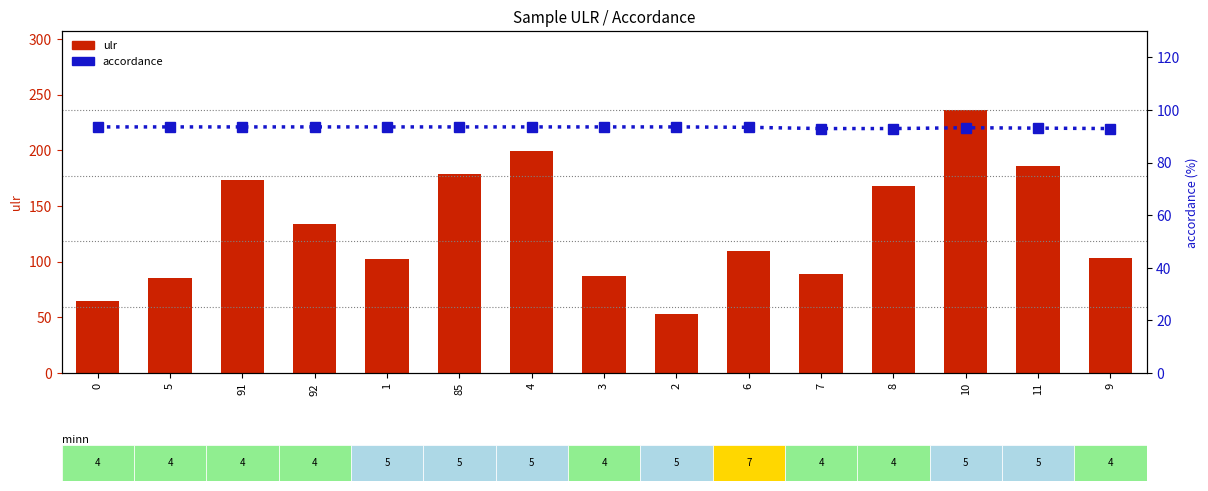

What is the difference between the ulr values at 11 and 6?

77.0